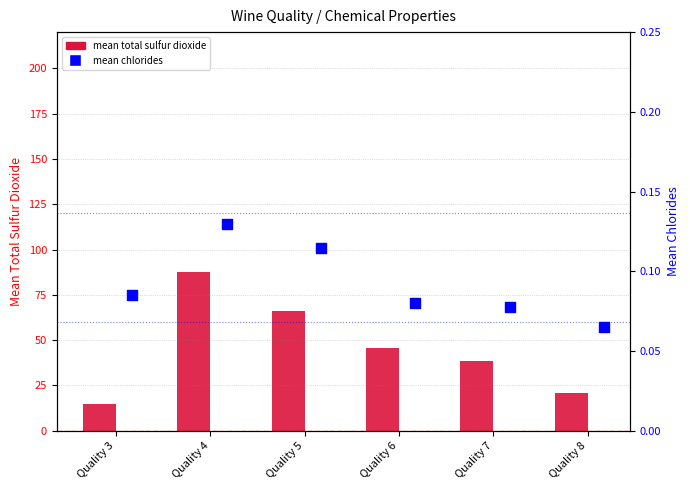

Which series reaches the maximum Y coordinate?

mean total sulfur dioxide